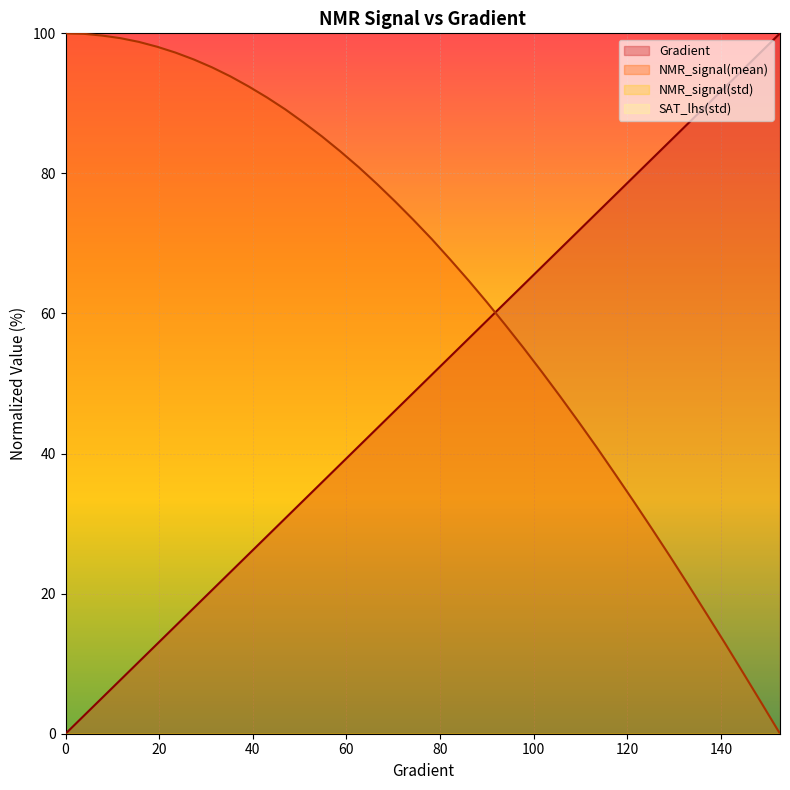

What is the total value across all series at 35.225048923679054?

116.9